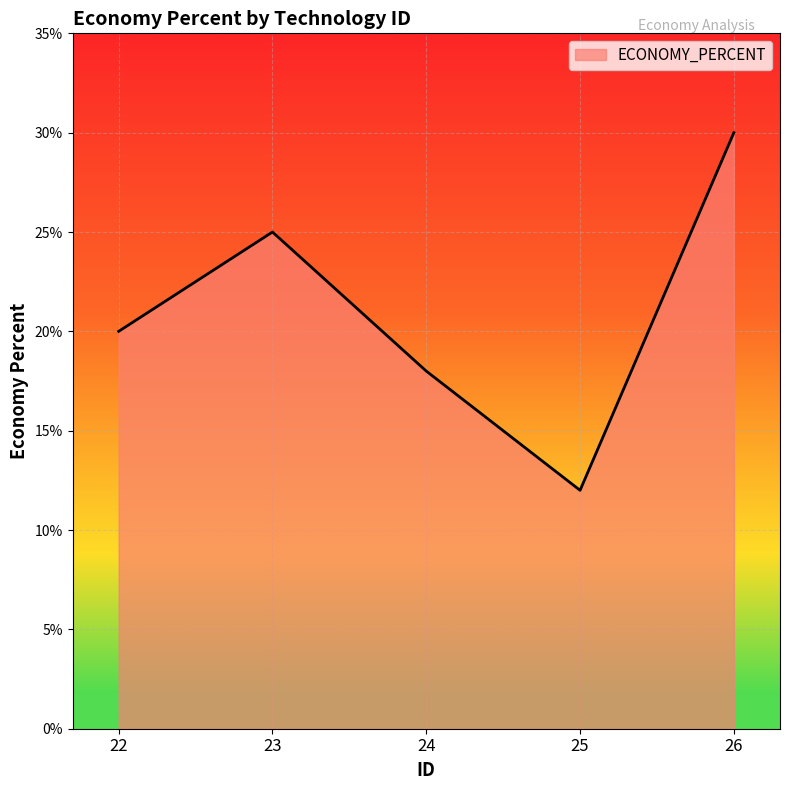

Is it true that the value at 24 is 0.1?

False